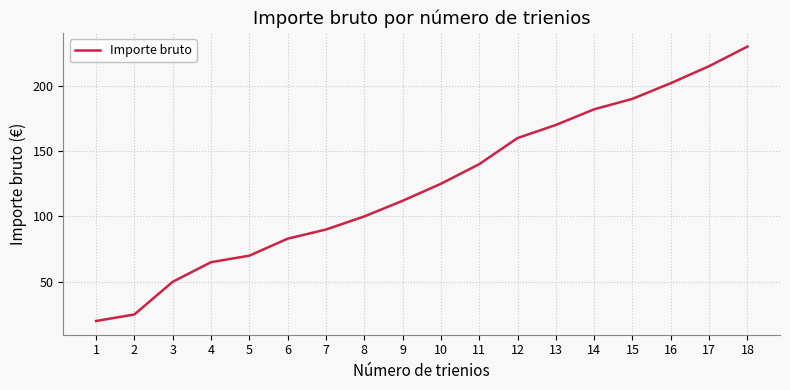

Reading left to right, list all the values displayed in this chart.

20	25	50	65	70	83	90	100	112	125	140	160	170	182	190	202	215	230